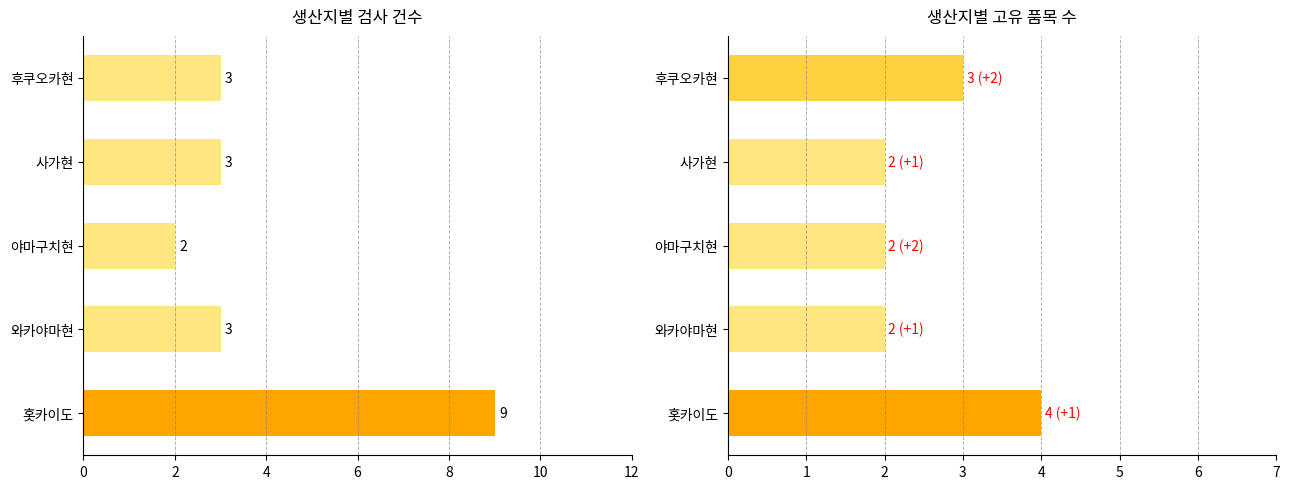

True or false: 품목수(고유) has a value of 1 at 6.

False